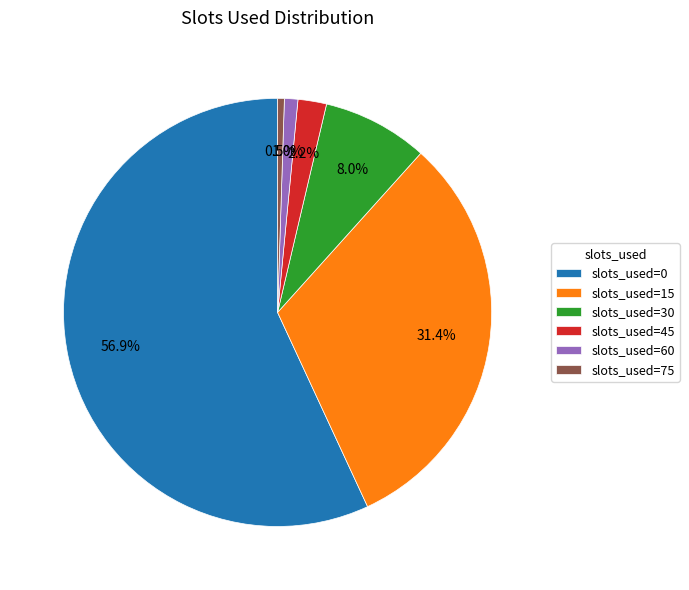

What portion of the pie excludes slots_used=15?

68.6%